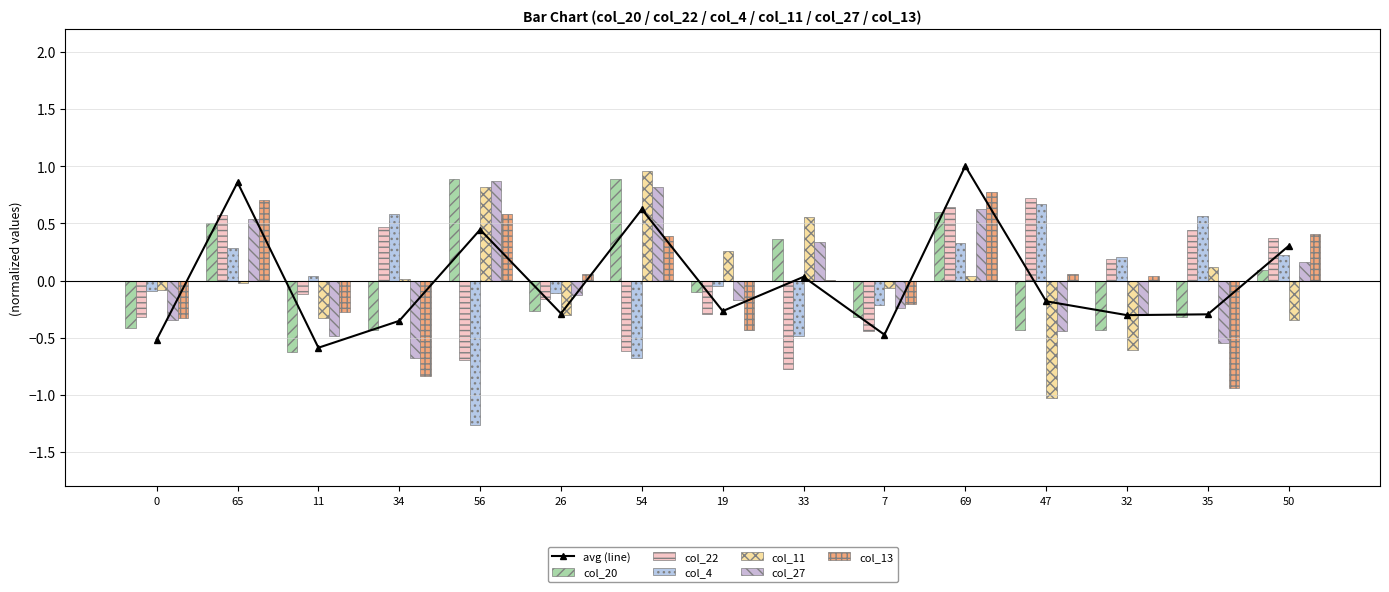

Which label corresponds to the largest value in the chart?

54